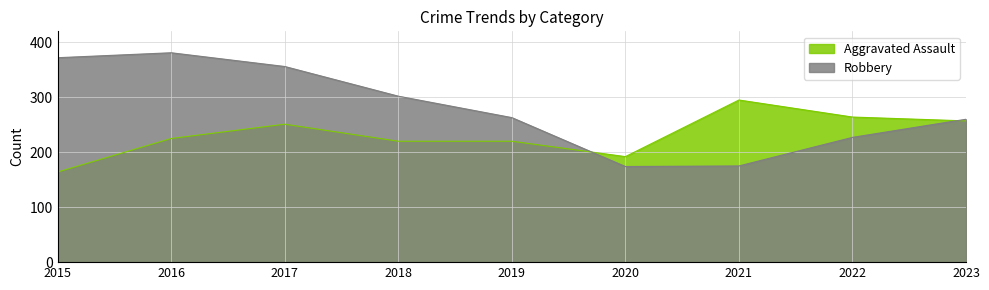

Reading right to left, transcribe all the data shown in this chart.

Aggravated Assault: 257	264	295	192	220	220	251	225	164
Robbery: 260	227	175	174	263	302	356	381	372